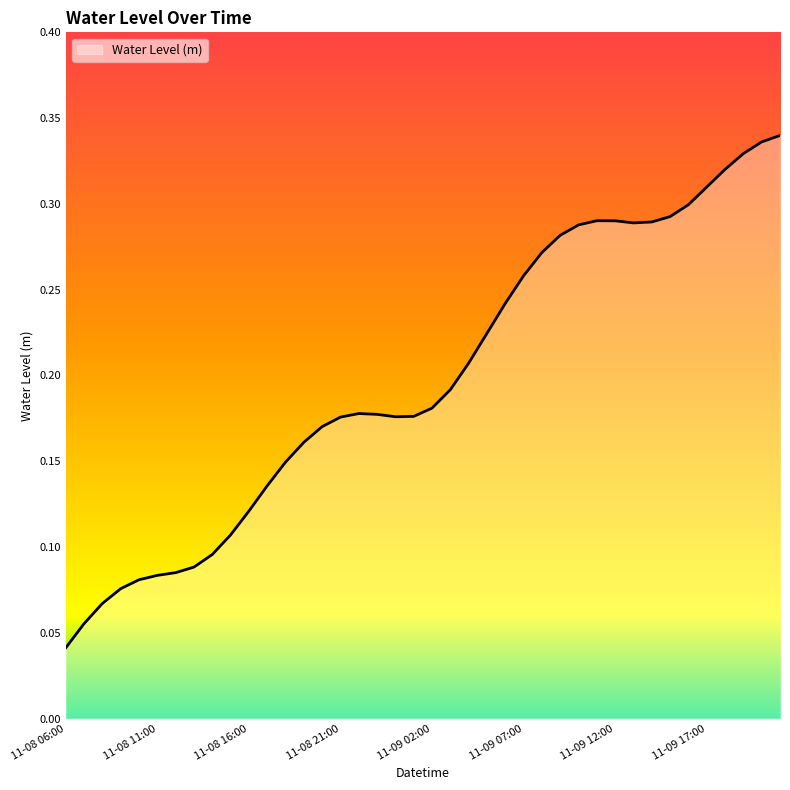

What is the difference between the maximum and minimum values?

0.3